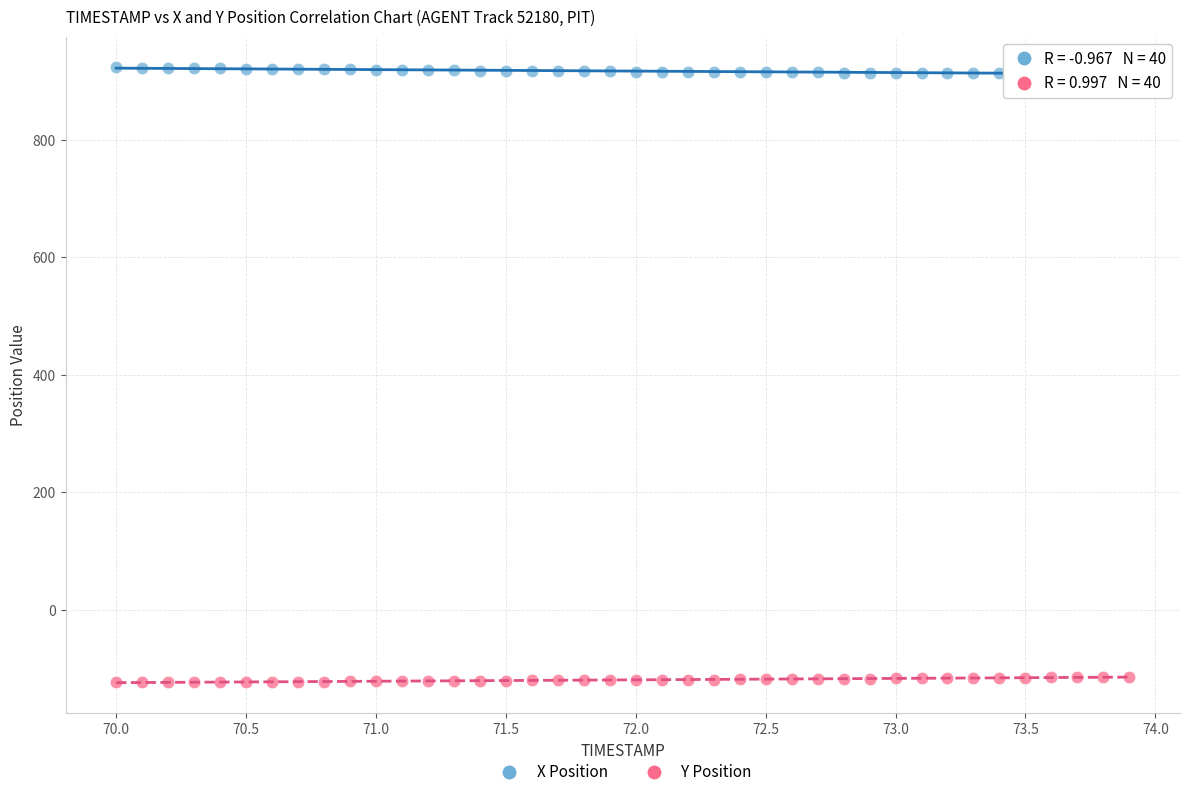

What are all the series names shown in the legend?

X Position, Y Position